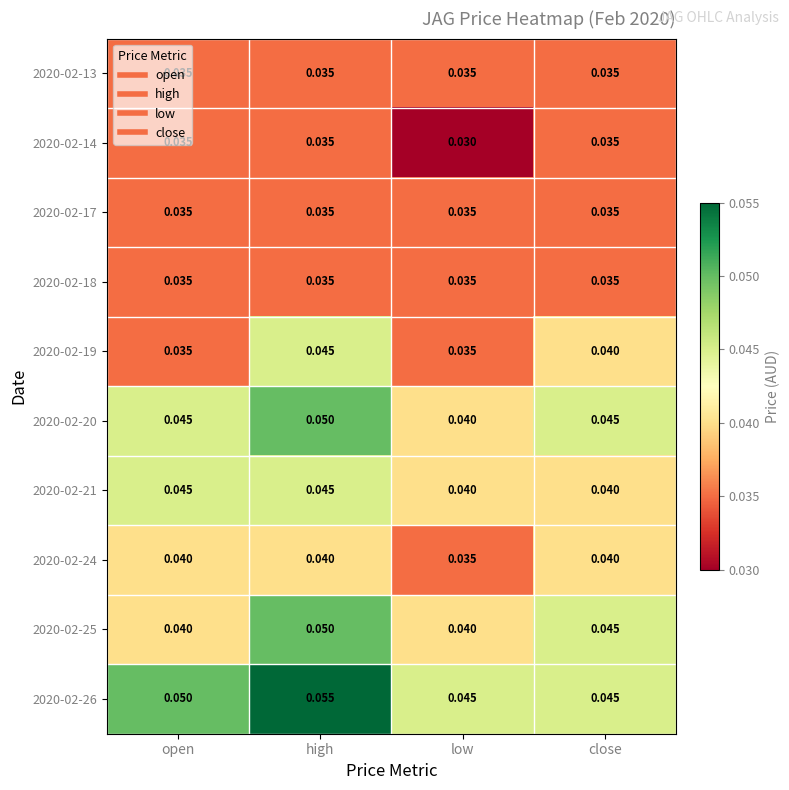

Which category has the highest value across all series?

high